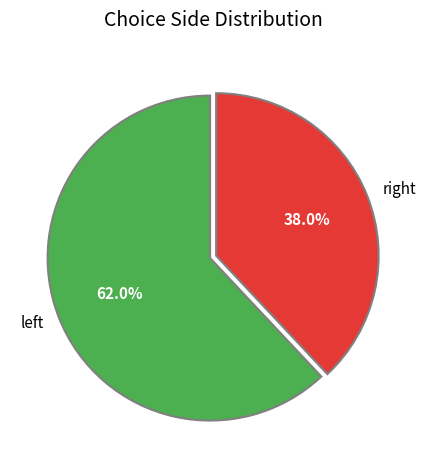

Which slice is the largest?

left